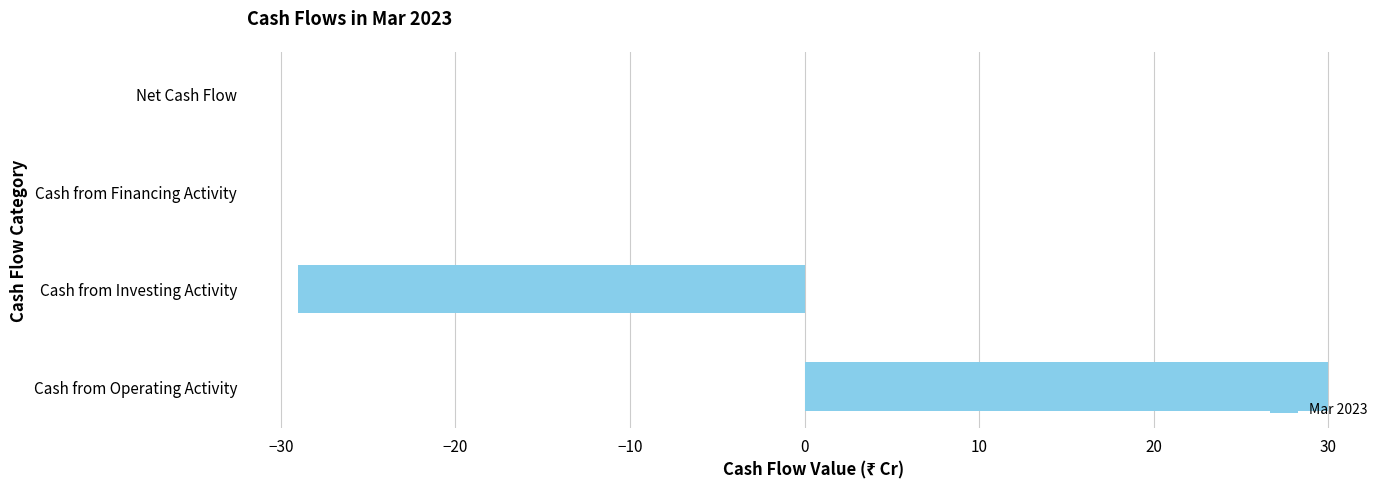

The chart shows a value of 0 at Net Cash Flow. True or false?

True